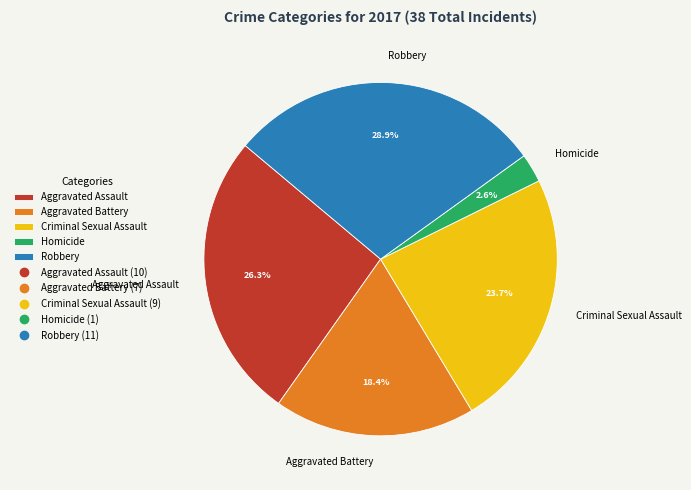

What percentage is NOT represented by Criminal Sexual Assault?

76.3%